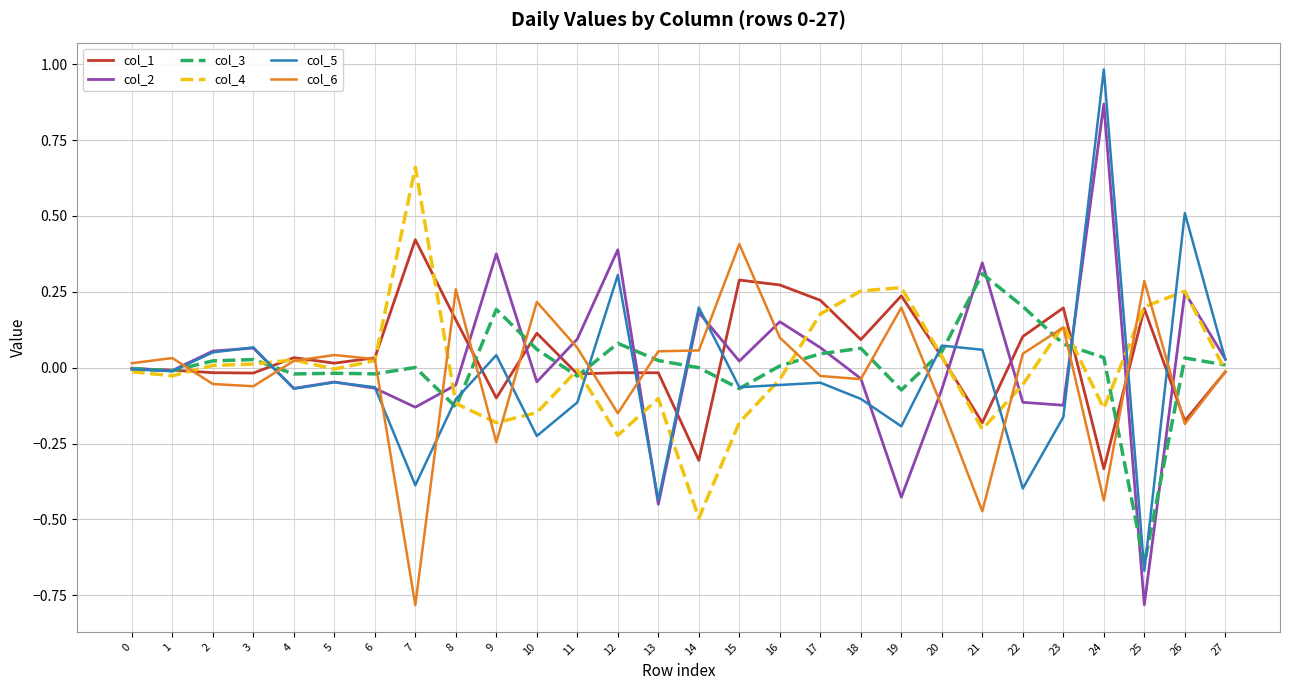

True or false: col_5 and col_3 intersect in this chart.

True